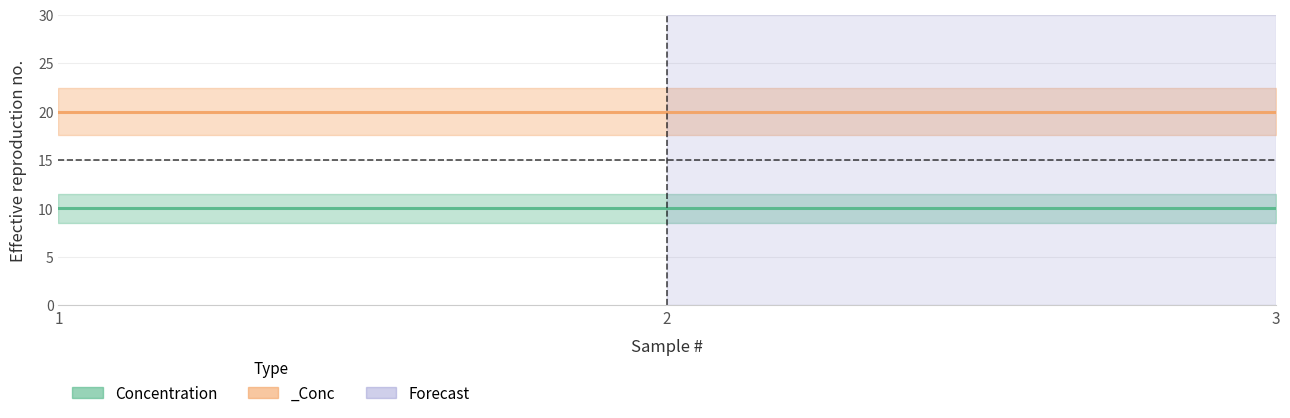

At how many categories does at least one series exceed 15?

3